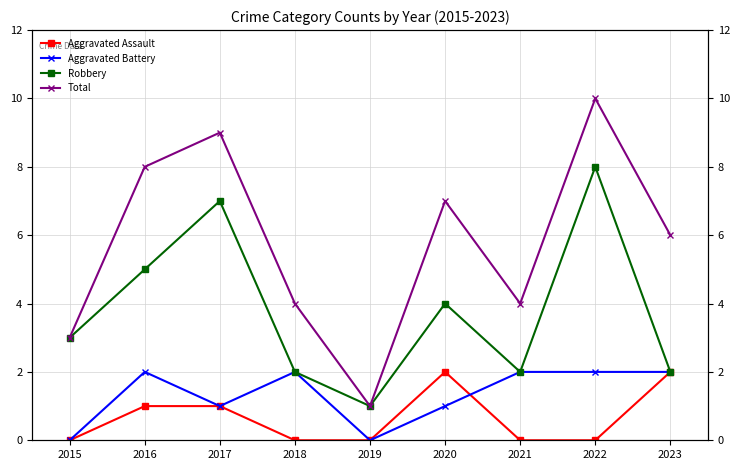

At which category is the sum across all series the highest?

2022